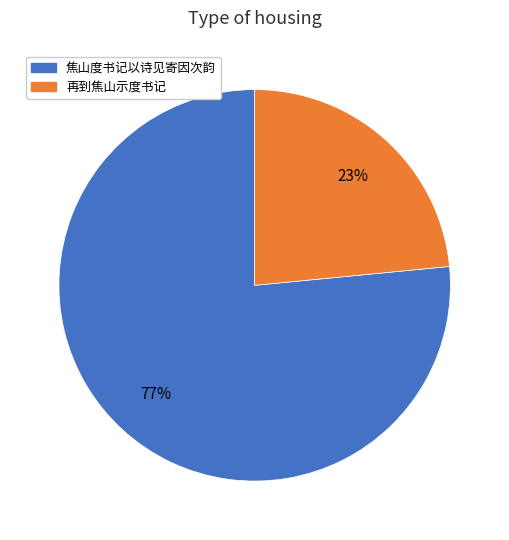

To the nearest percent, what is the average slice percentage?

50%